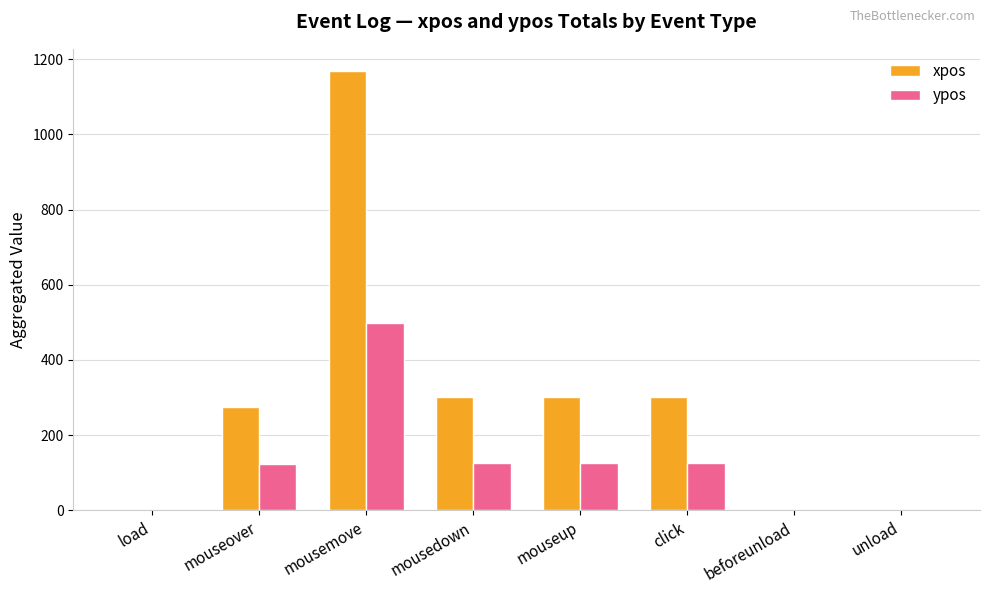

Which series has the largest range (max minus min)?

xpos